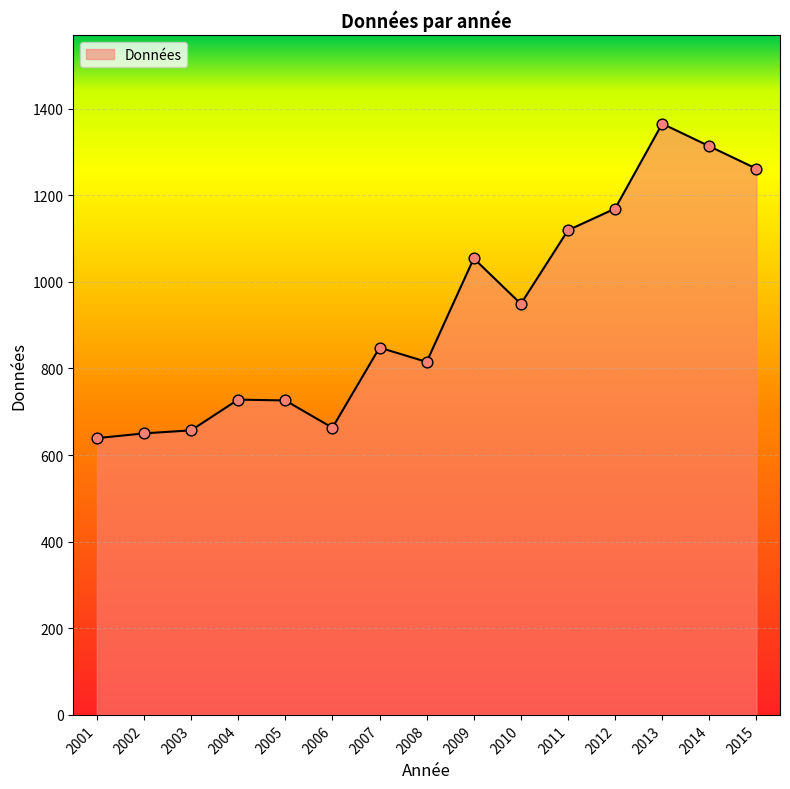

What is the change in value from 2009 to 2012?

+115